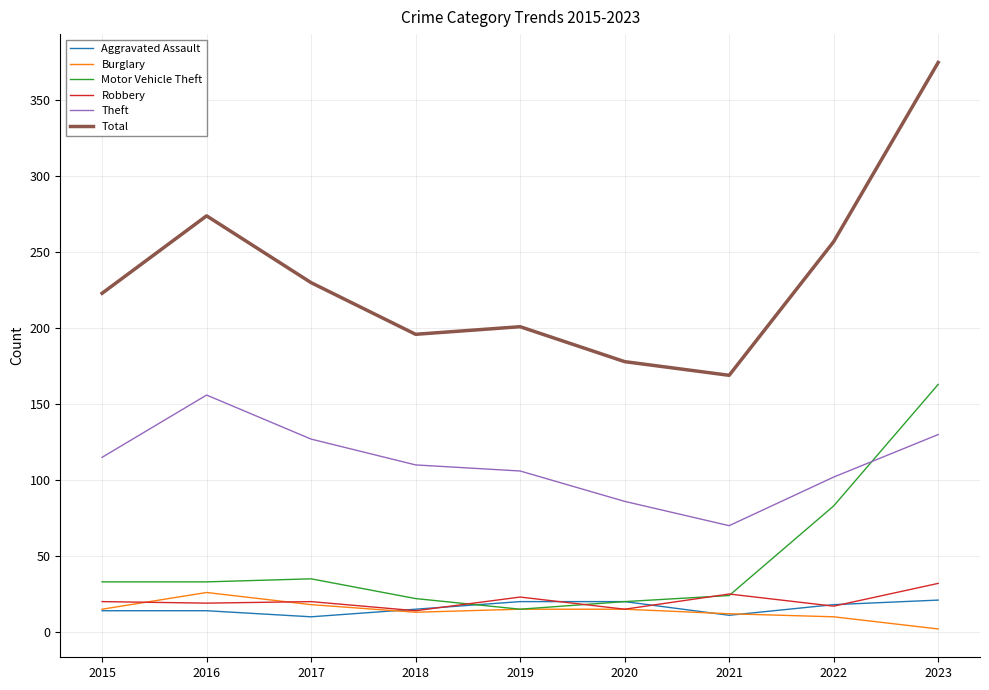

Between 2017 and 2022, which series saw the biggest shift?

Motor Vehicle Theft